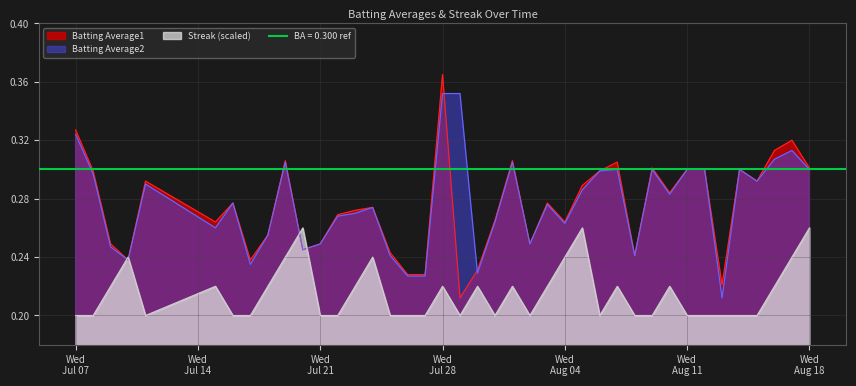

How many Batting Average1 values are between 0 and 1?

40